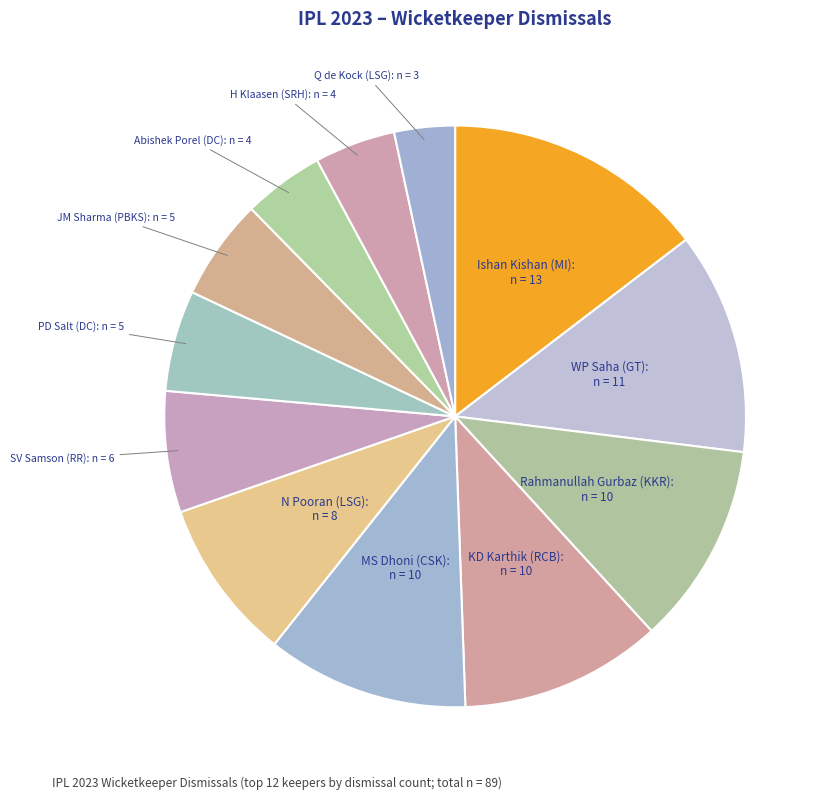

How many slices are in this pie chart?

12